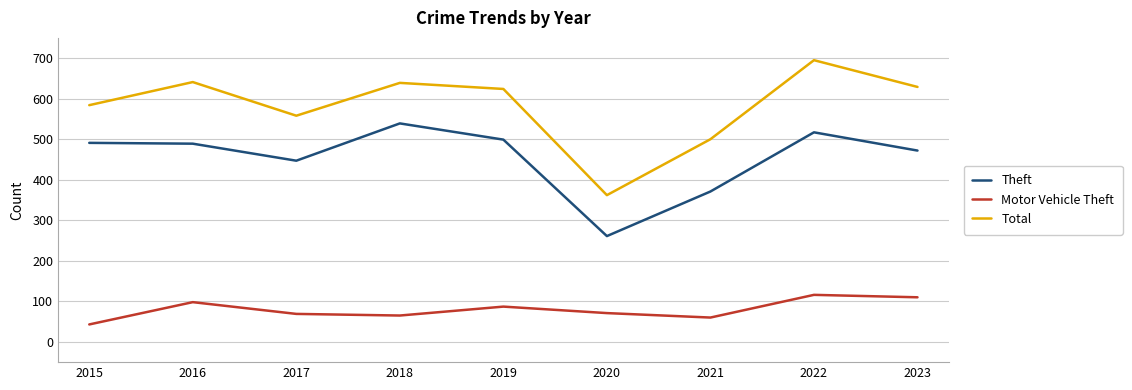

What is the highest value of the Motor Vehicle Theft series?

116